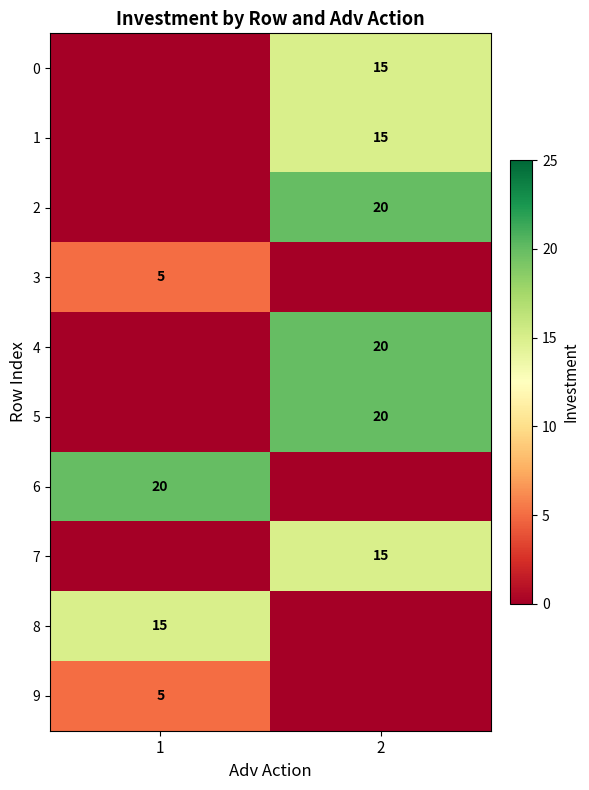

The value of 1 at 2 is 15. True or false?

True